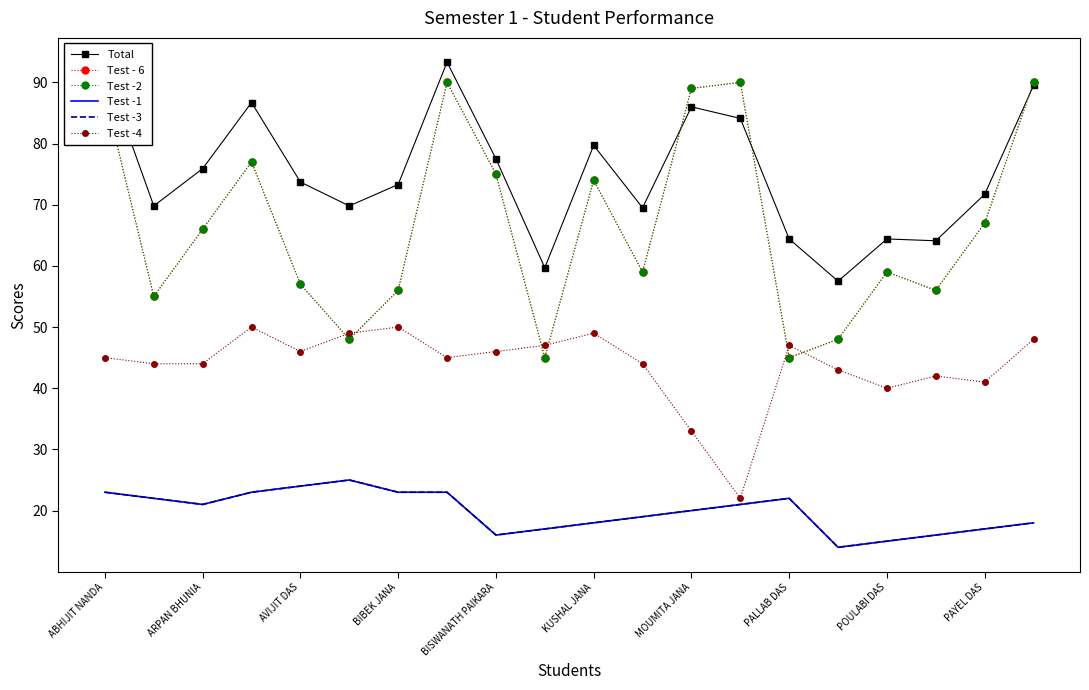

What is the average value of the Total series?

75.1